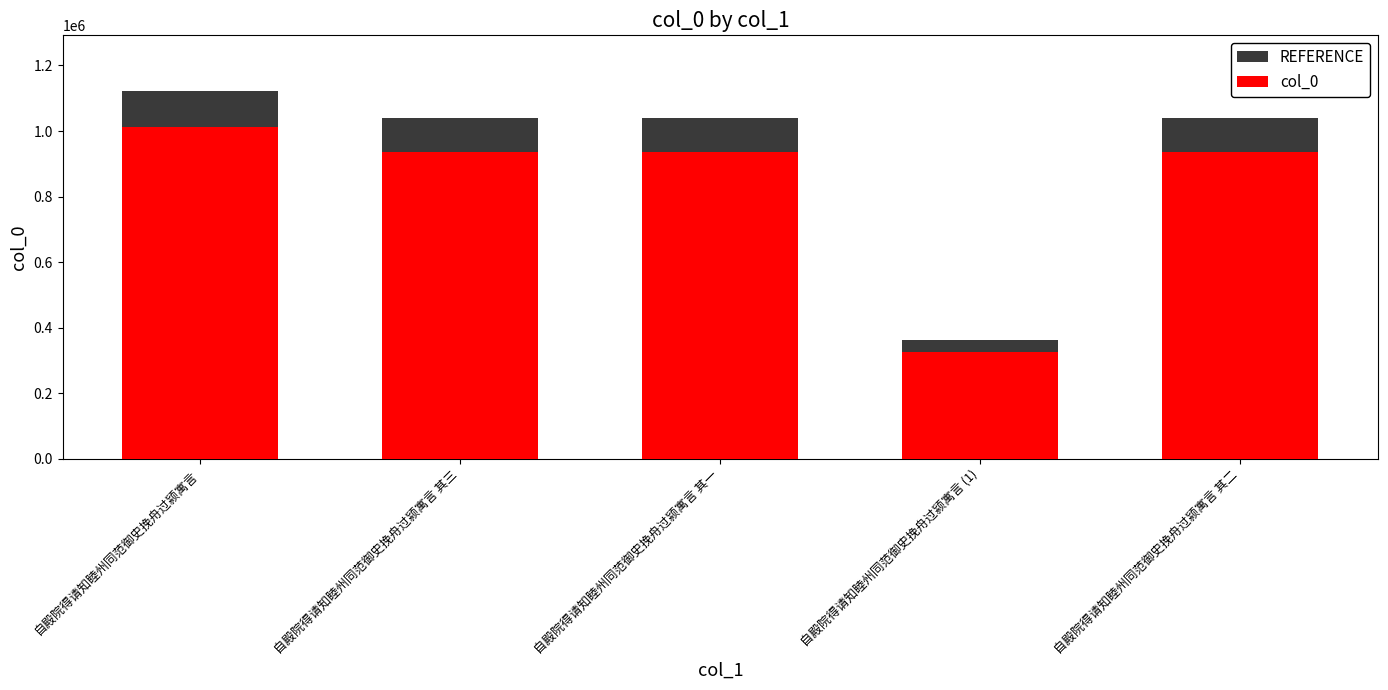

True or false: REFERENCE has a value of 361227.0 at 自殿院得请知睦州同范御史挽舟过颍寓言 (1).

True